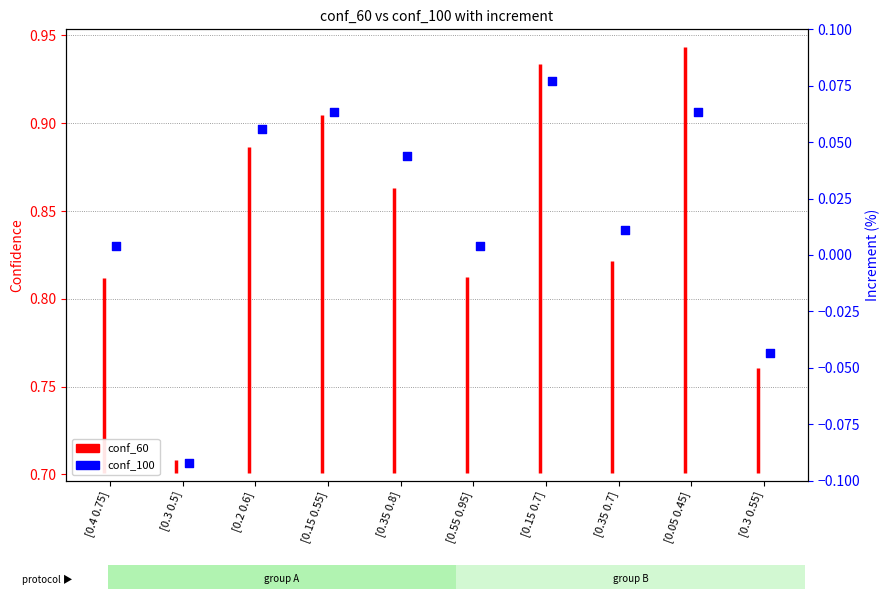

At how many categories does at least one series exceed 0?

10